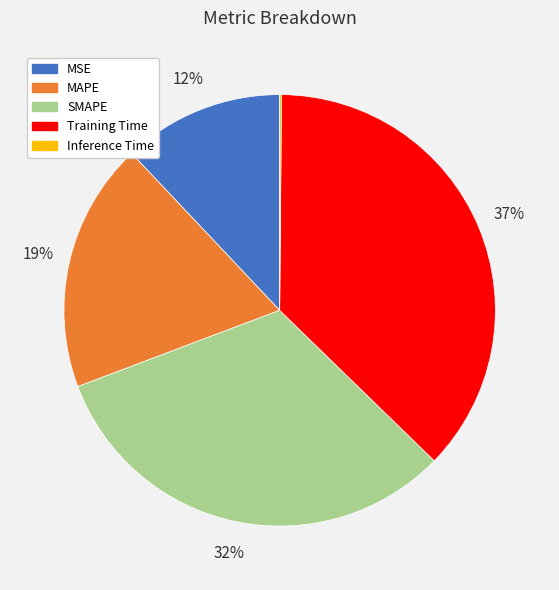

Approximately how many times larger is the value at MAPE compared to Training Time?

0.5